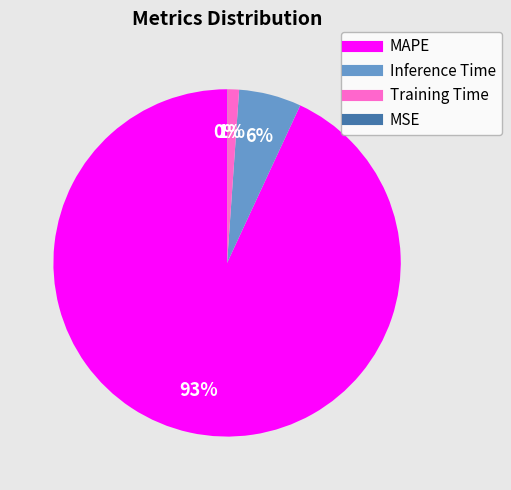

Which category has the biggest portion of the pie?

MAPE